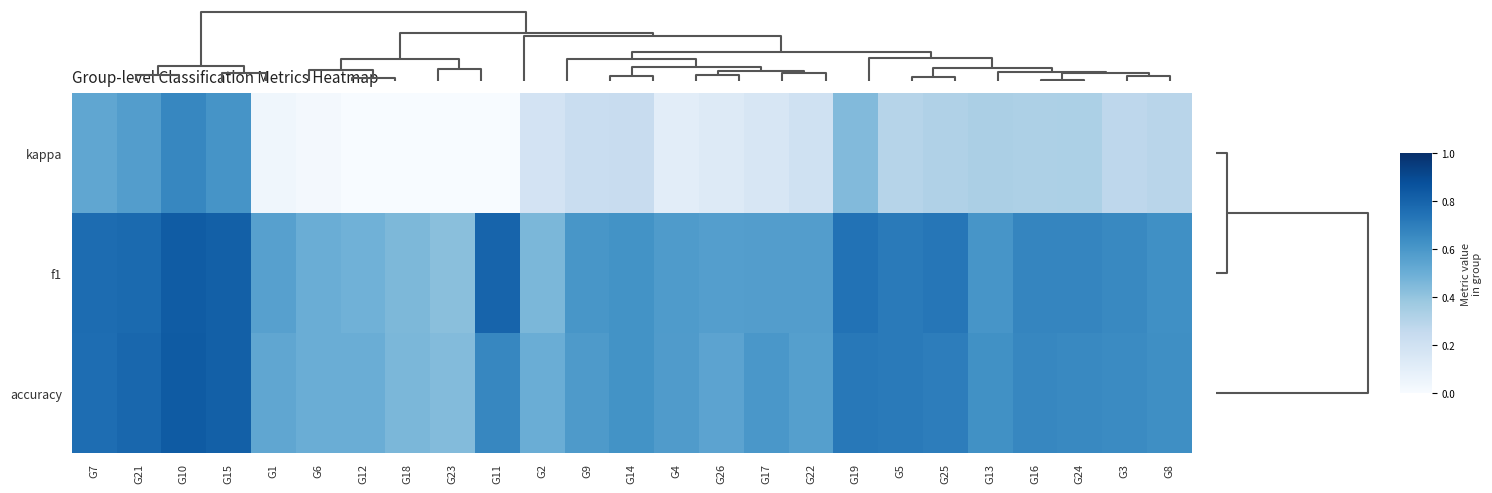

What is the spread (max minus min) of values at G21?

0.2